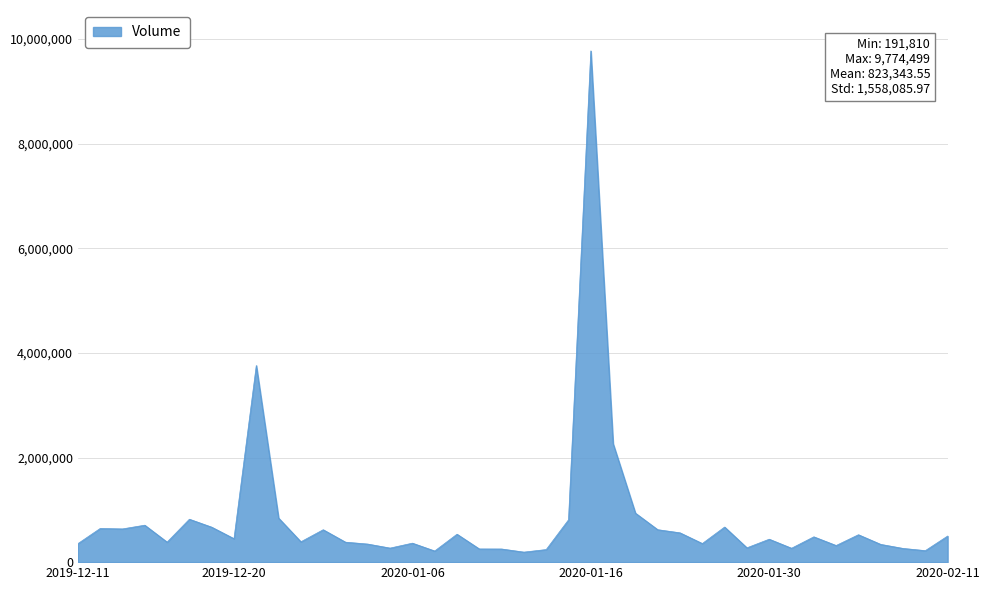

Does the chart have visible grid lines?

Yes